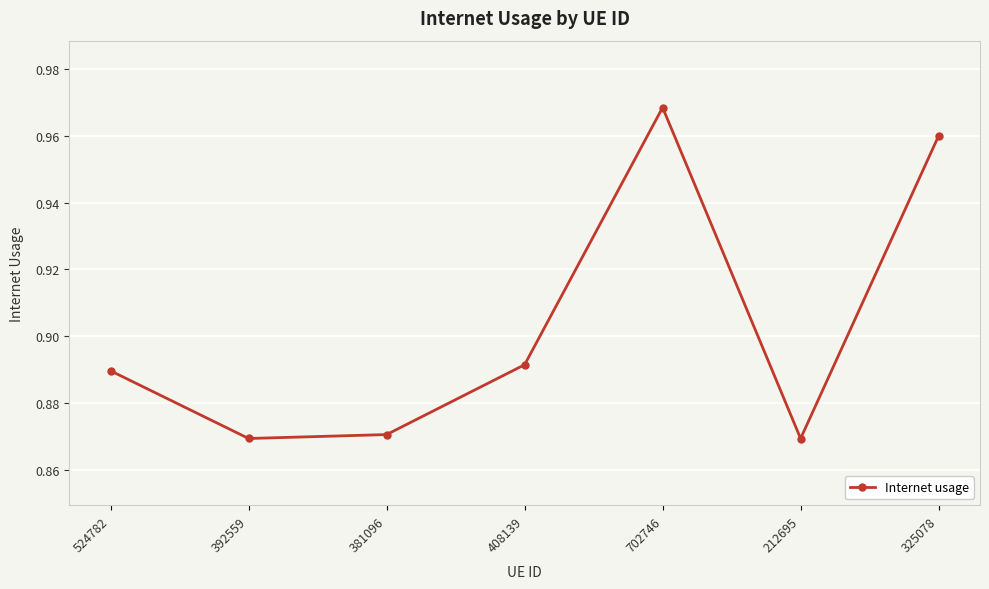

At which category does the chart reach its peak across all series?

702746